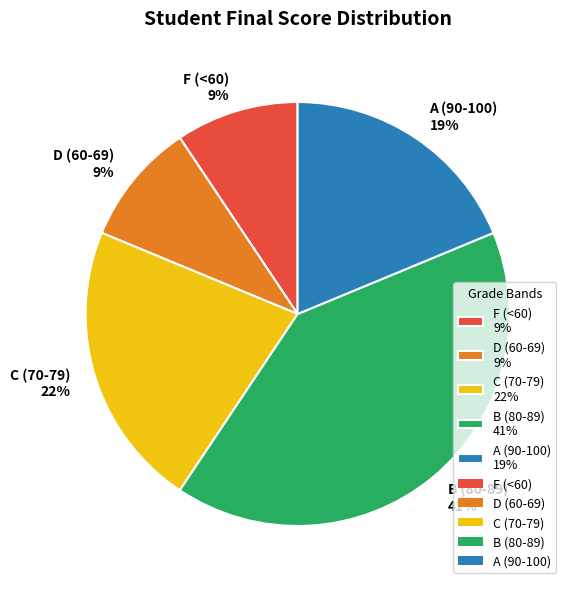

Is there any slice that represents more than half of the pie?

No